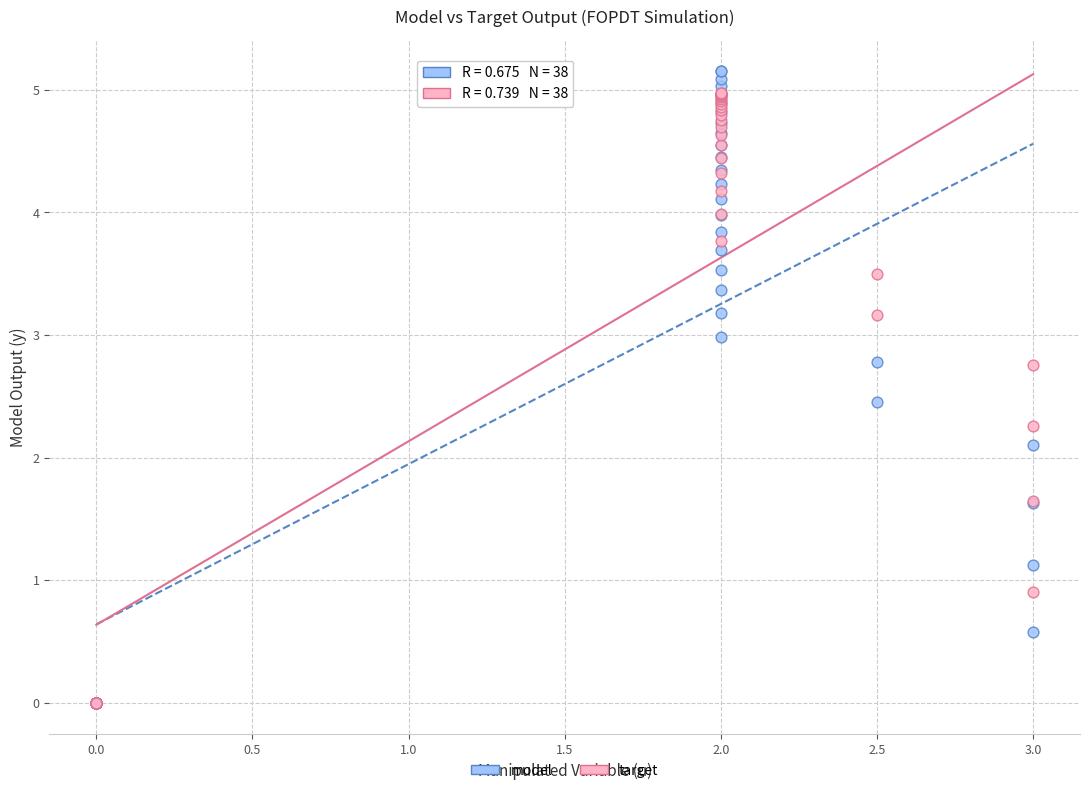

Across all series, what Y value is closest to 2?

2.1